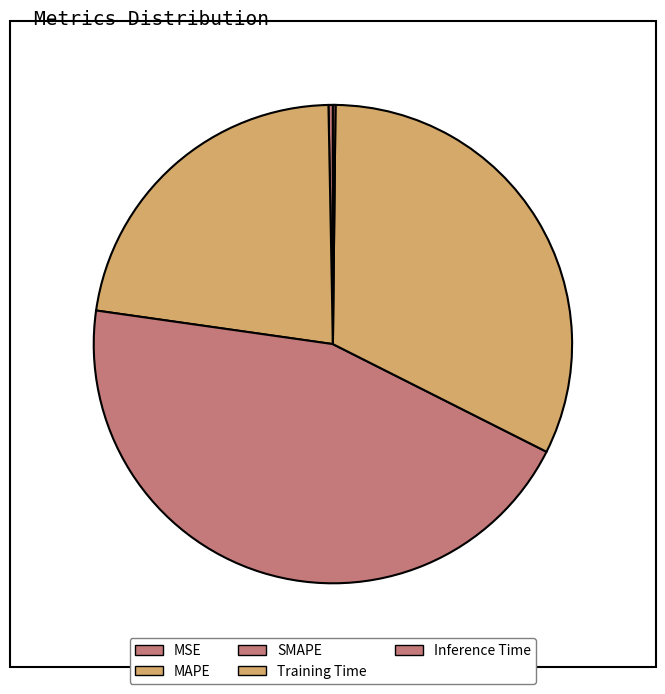

To the nearest percent, what is the average slice percentage?

20%